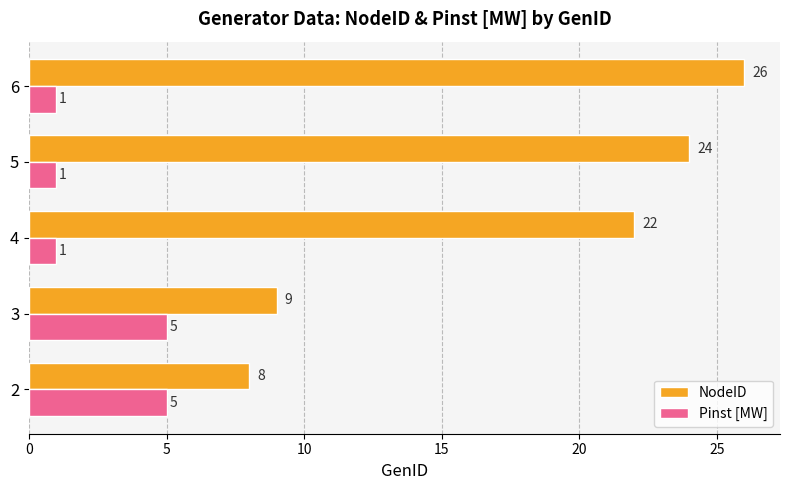

How many series are shown in this chart?

2